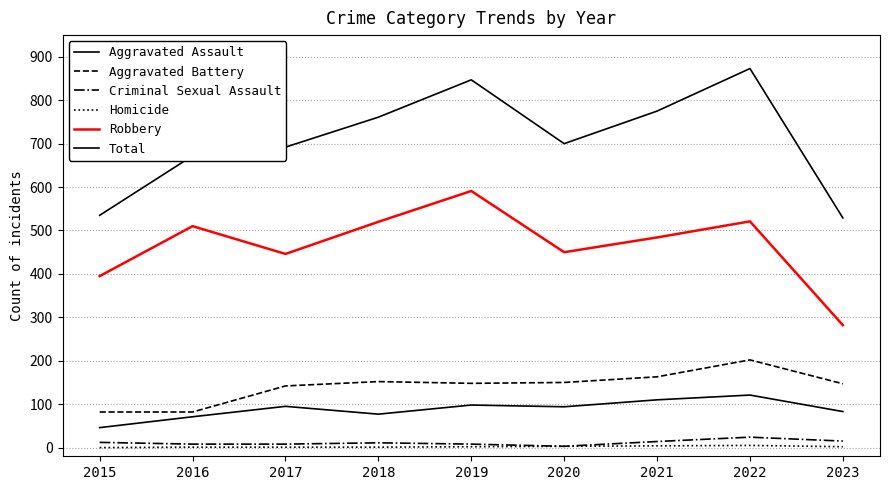

How many lines are shown in the chart?

6